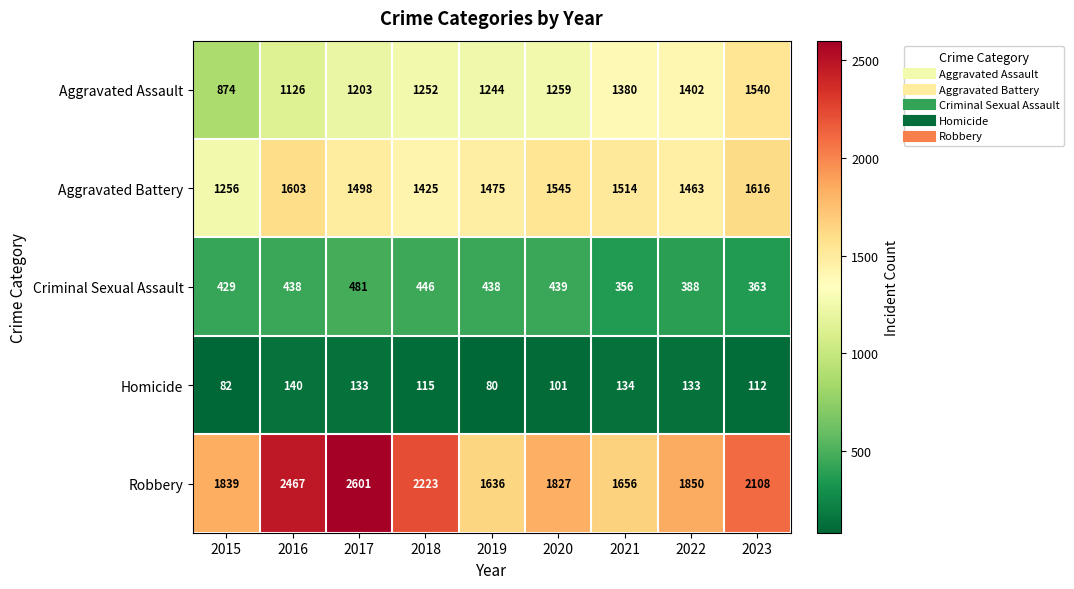

Which series has the largest range (max minus min)?

Robbery